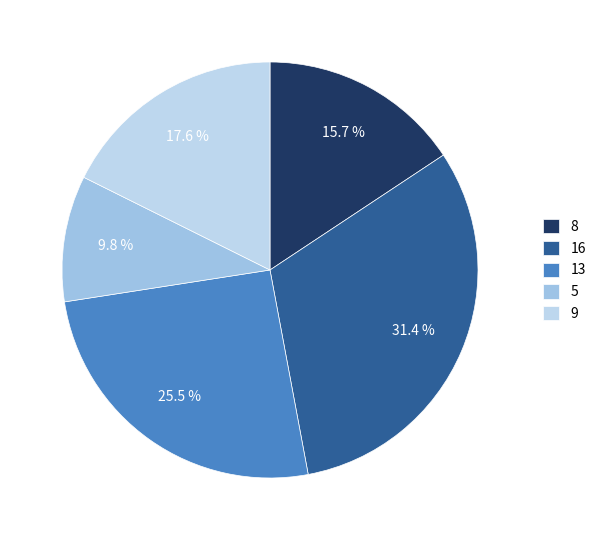

What is the total percentage of 8 and 16?

47.1%